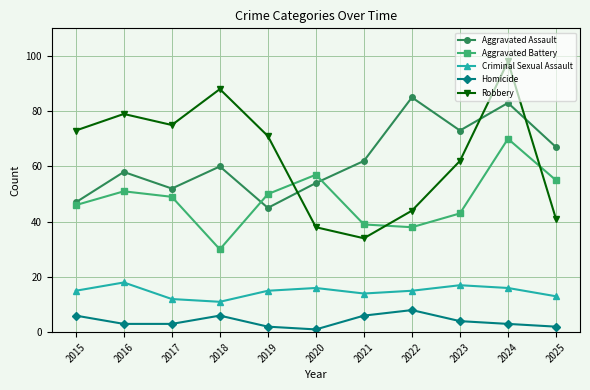

Where is the first local minimum for Aggravated Assault?

2017